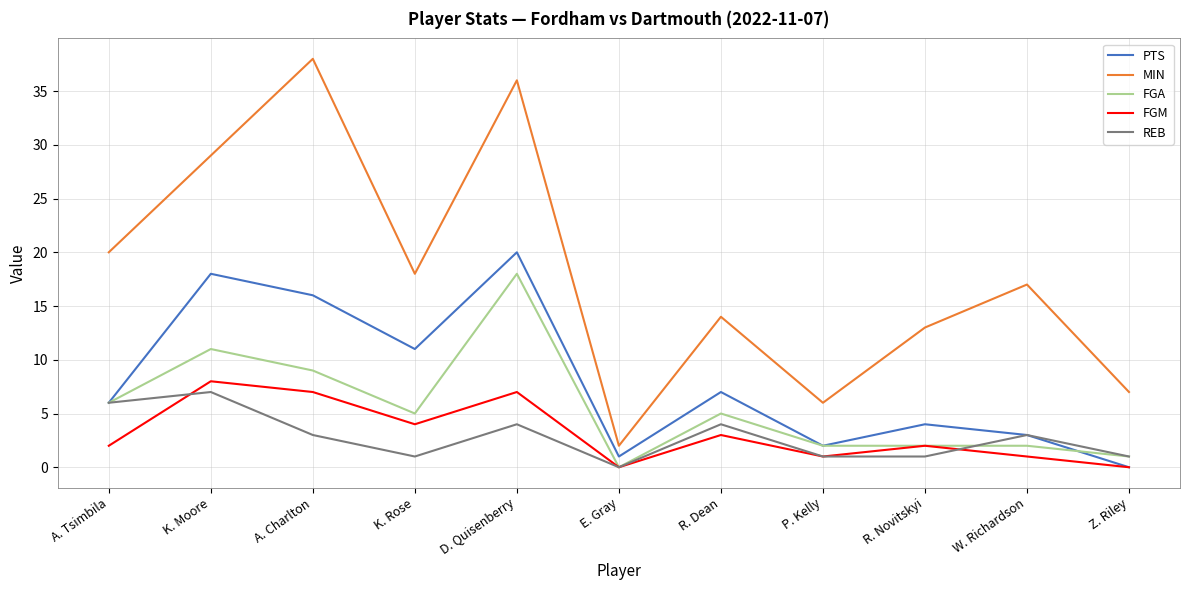

List the series in order of their peak value, highest first.

MIN, PTS, FGA, FGM, REB